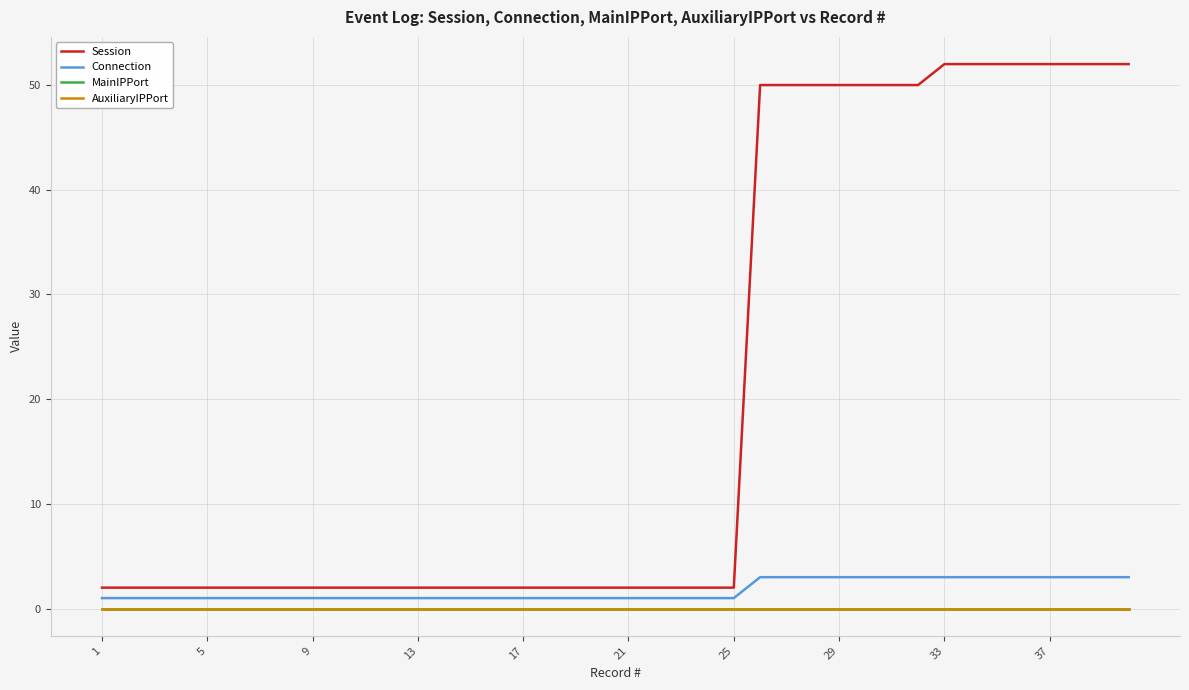

Does the chart have visible grid lines?

Yes